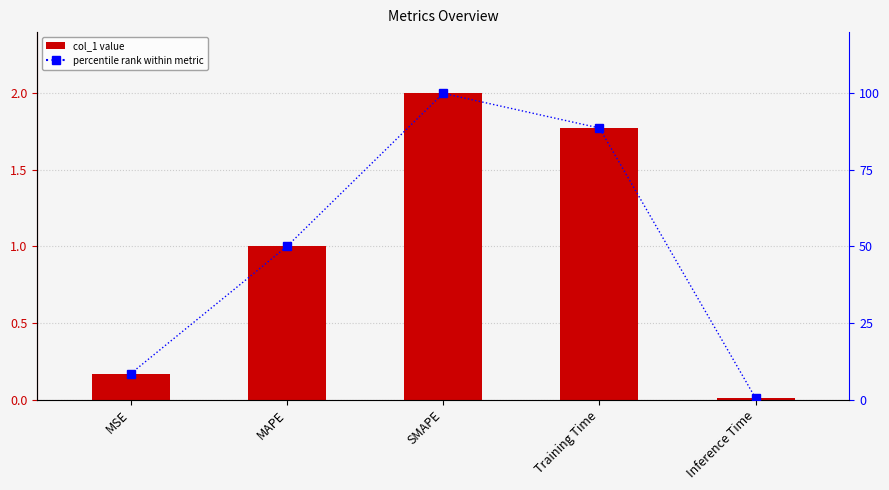

Reading left to right, what are all the values shown in this chart?

col_1: MSE=0.2	MAPE=1.0	SMAPE=2.0	Training Time=1.8	Inference Time=0.0
percentile rank: MSE=8.5	MAPE=50.0	SMAPE=100.0	Training Time=88.7	Inference Time=0.5